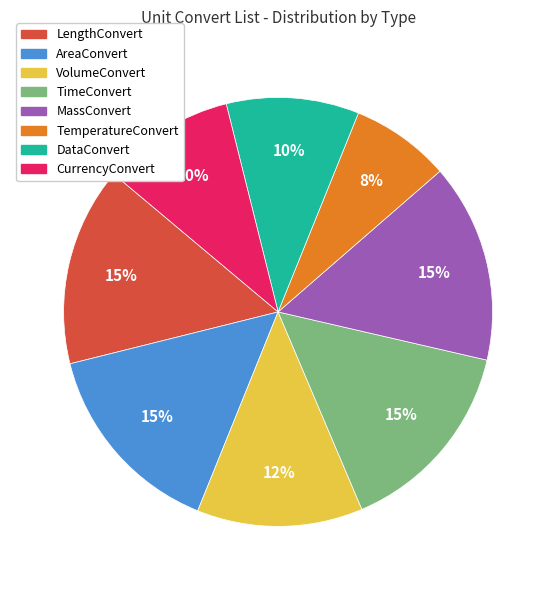

The TemperatureConvert slice represents 8% of the pie. True or false?

True